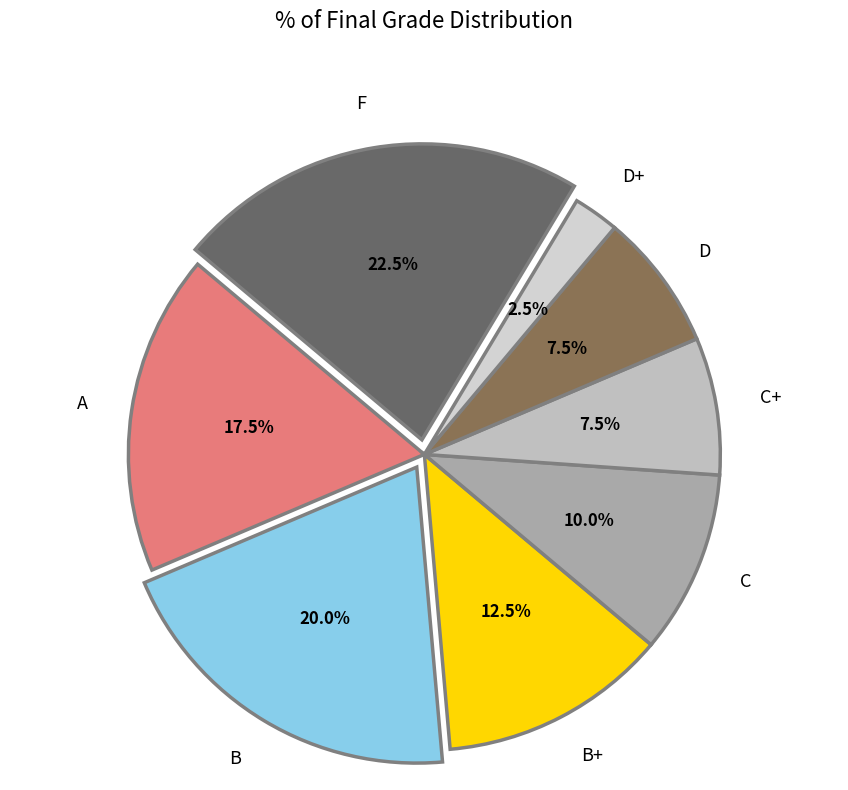

Is there a majority slice in this chart?

No